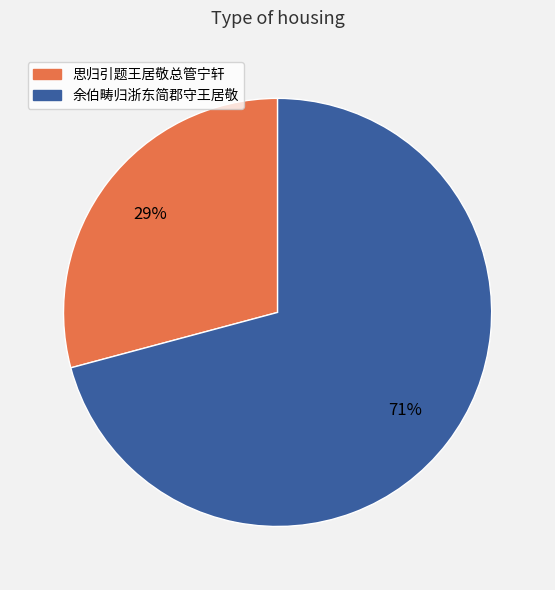

Count the number of slices in the pie.

2